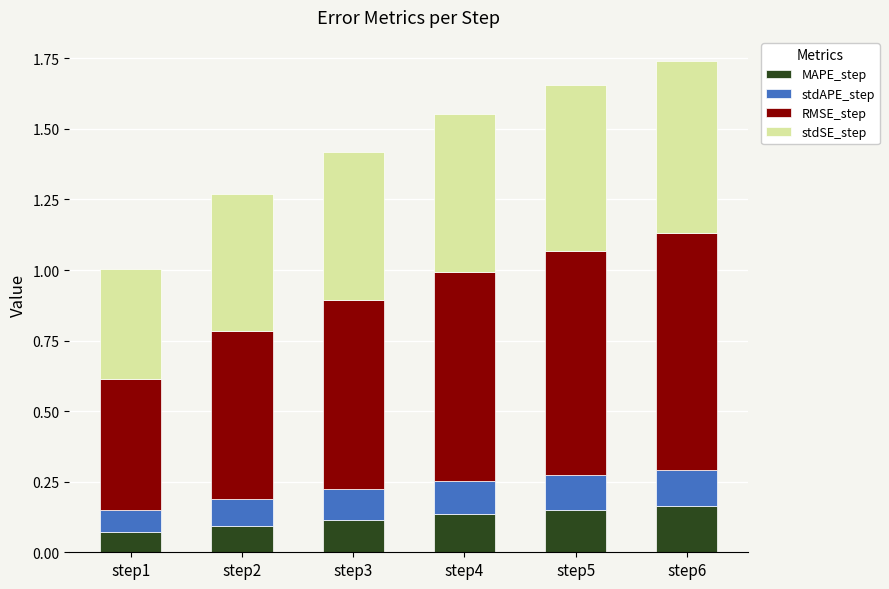

Is it true that MAPE_step equals 0.1 at step1?

True